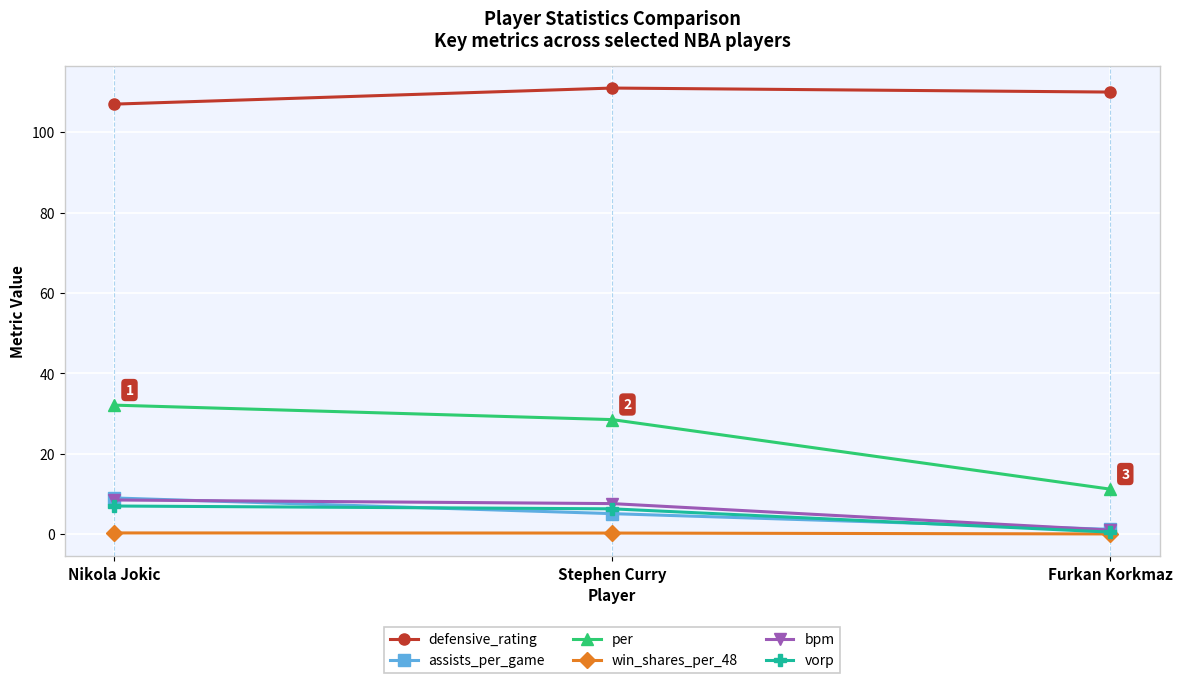

Is it true that per equals 13.5 at Stephen Curry?

False